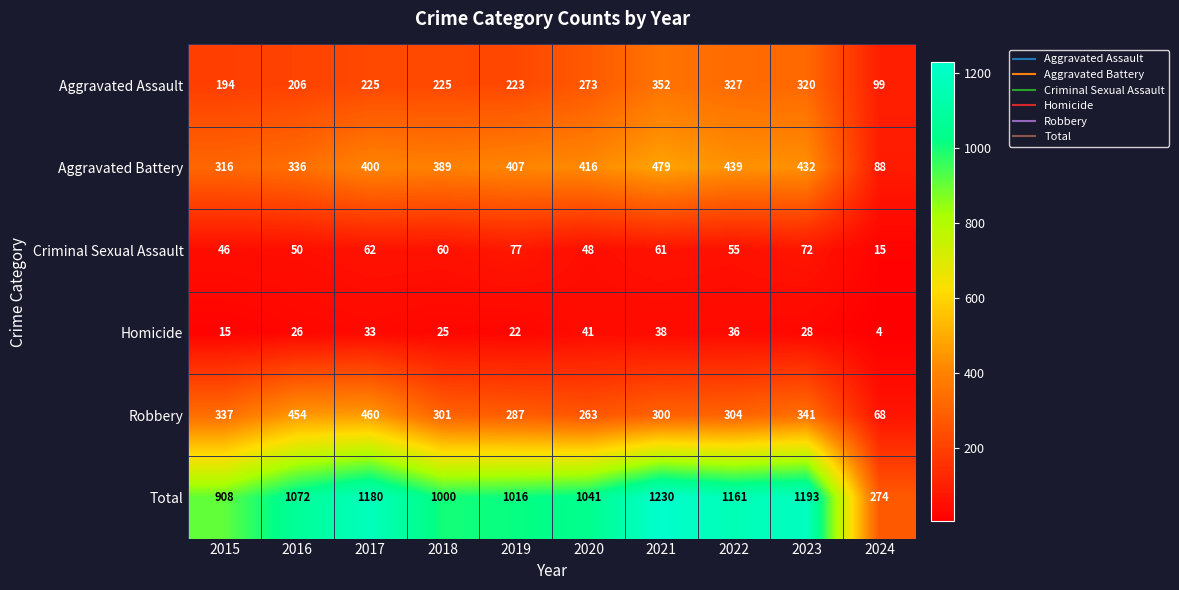

What is the spread (max minus min) of values at 2021?

1192